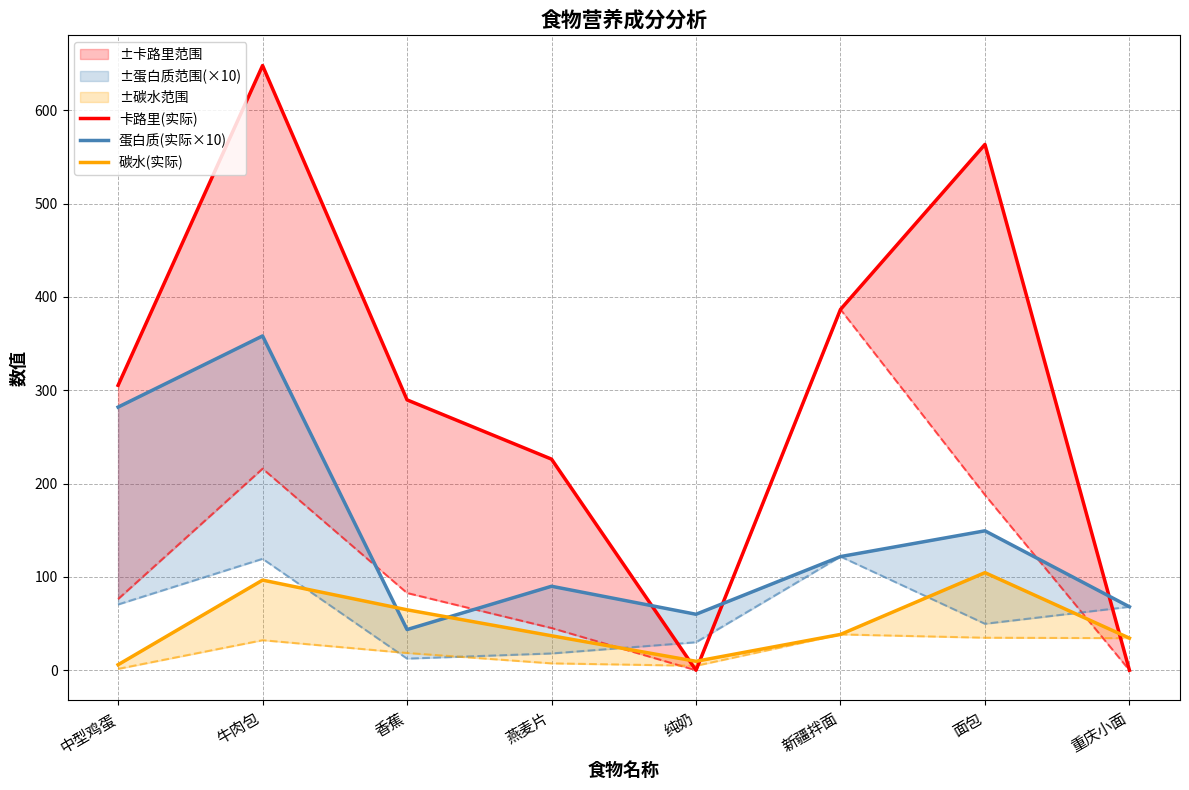

What is the value of the 卡路里(实际) point at the 1st from the left?

305.3